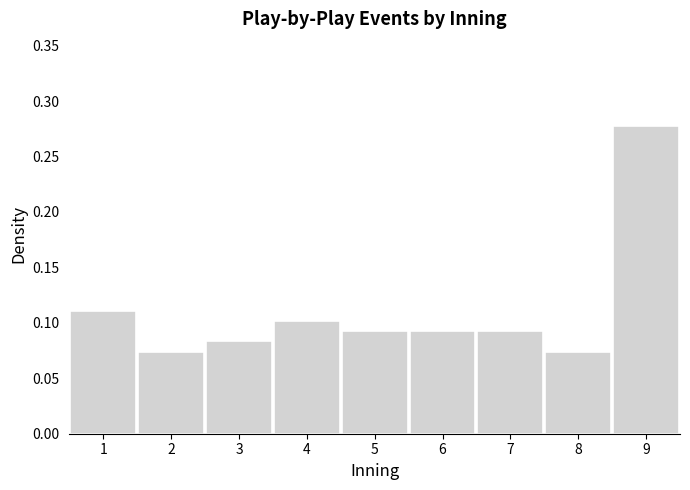

Reading left to right, list every bar in this chart as the range it spans on the x-axis followed by its height. The values are not printed on the chart, so give them approximately, as read against the axis.

0.5 to 1.5: 0.110
1.5 to 2.5: 0.075
2.5 to 3.5: 0.085
3.5 to 4.5: 0.100
4.5 to 5.5: 0.095
5.5 to 6.5: 0.095
6.5 to 7.5: 0.095
7.5 to 8.5: 0.075
8.5 to 9.5: 0.280